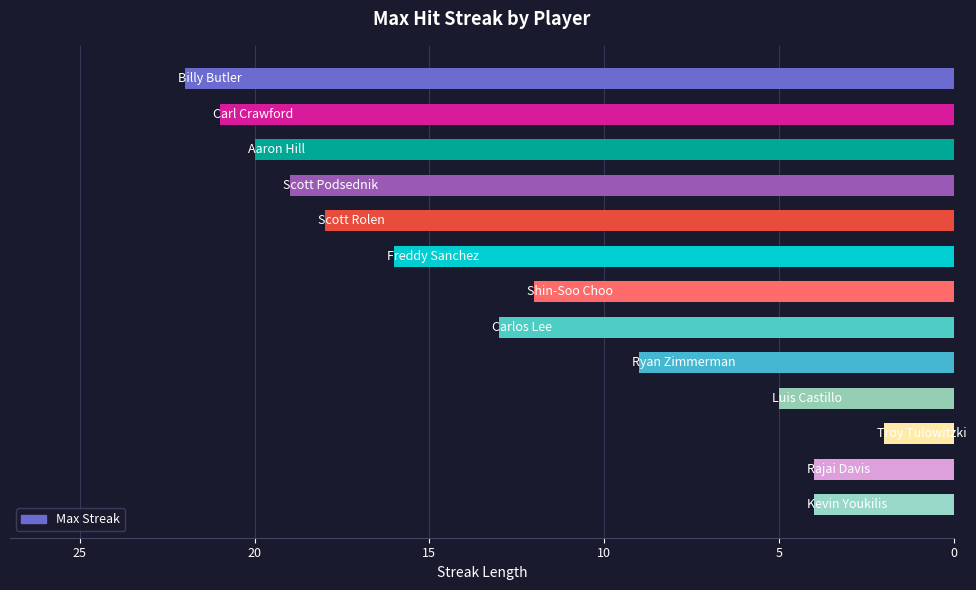

Reading top to bottom, extract all data points from this chart.

22	21	20	19	18	16	12	13	9	5	2	4	4